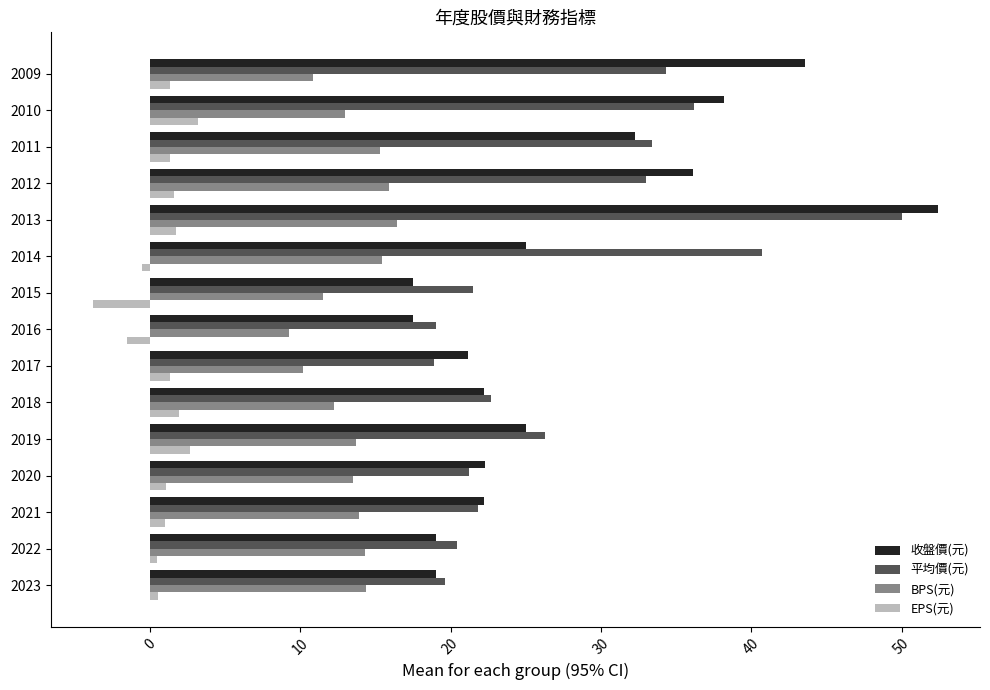

At how many categories does at least one series exceed 40?

3